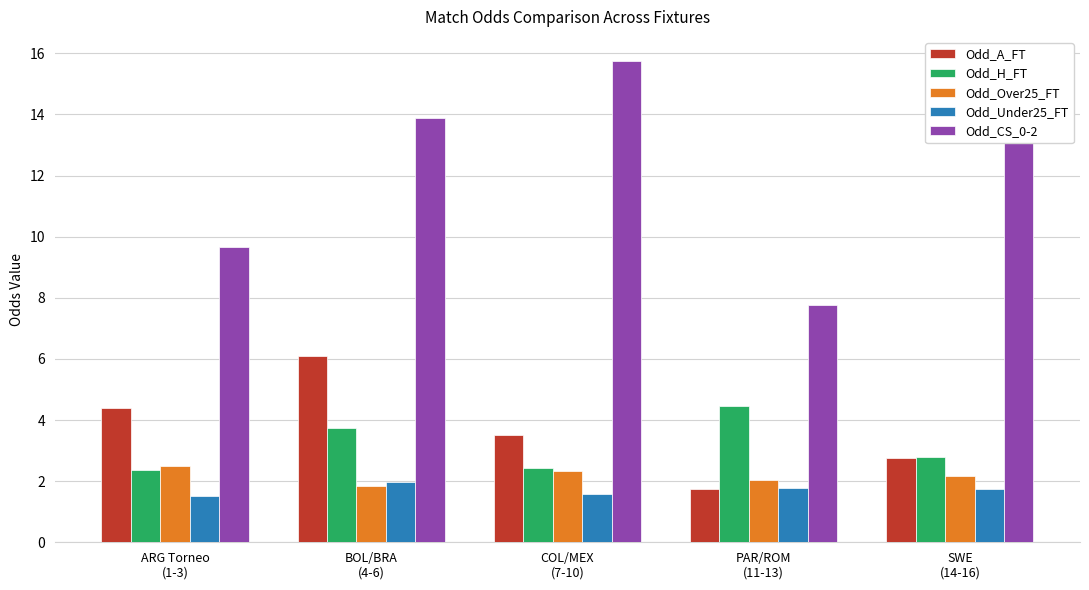

How many data points in Odd_A_FT are above 3?

3